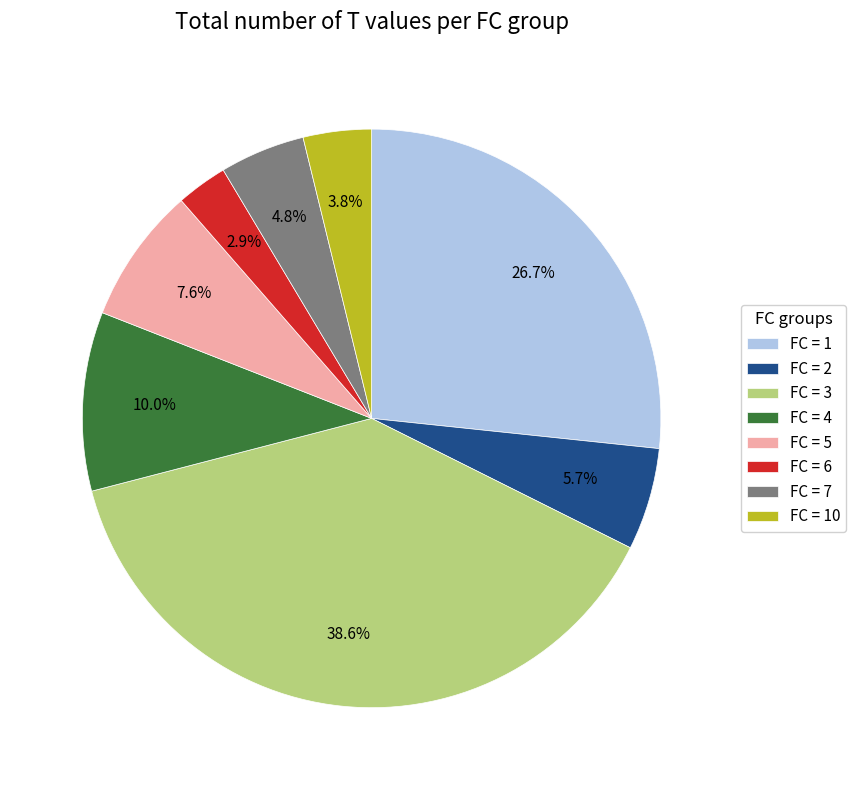

Combined, what portion of the pie is FC = 3 and FC = 5?

46.2%